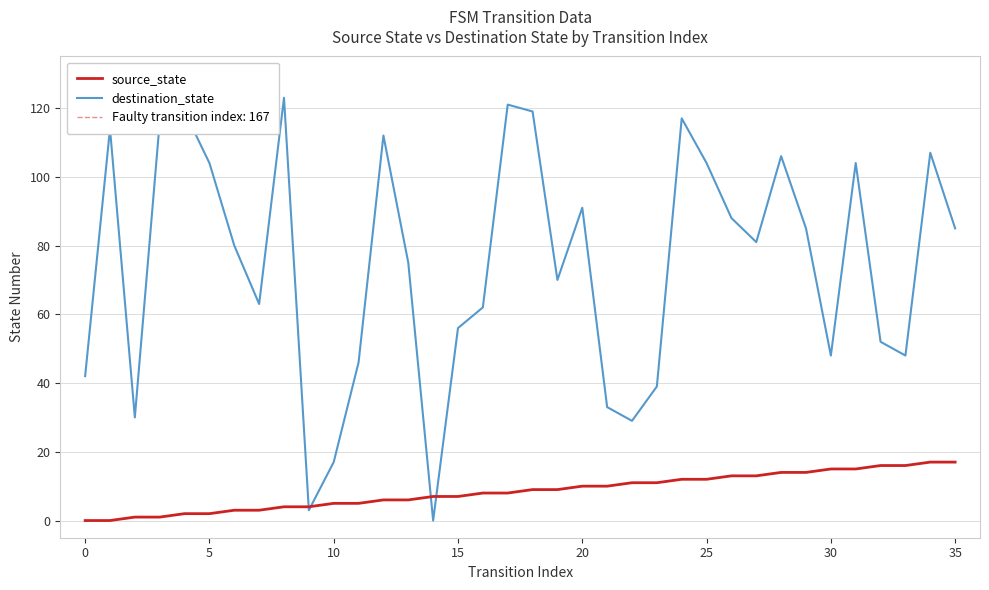

Is it true that source_state equals 20 at 28?

False